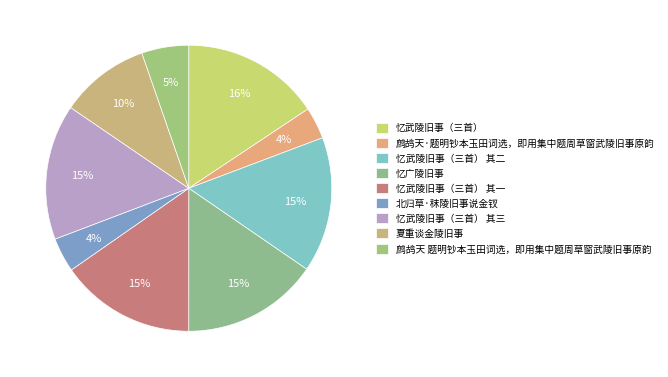

To the nearest percent, what portion does 忆广陵旧事 represent?

15%